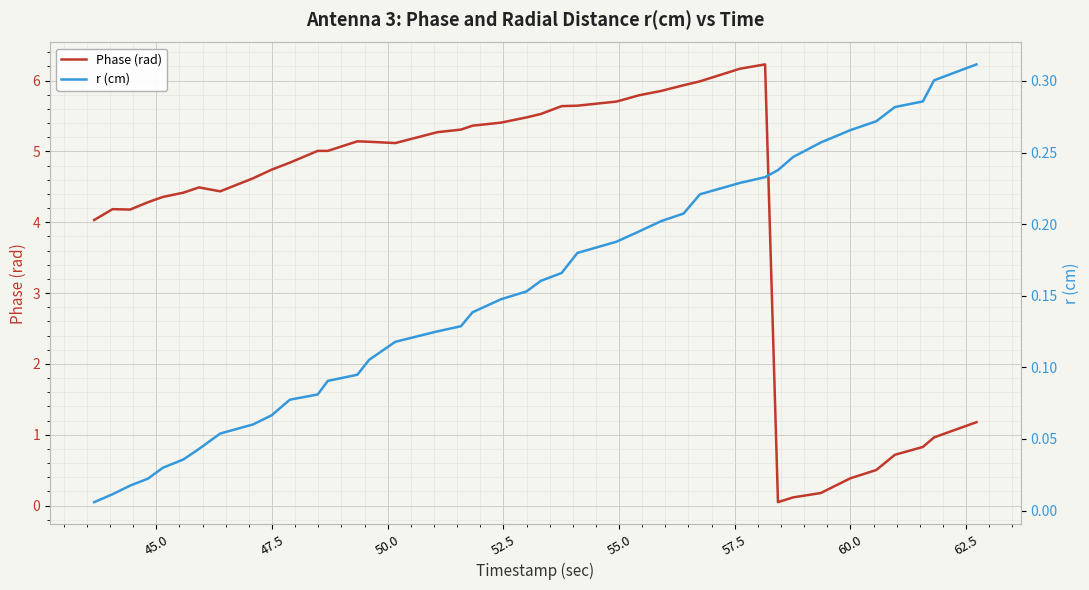

Is this an area chart (filled region under the line)?

No